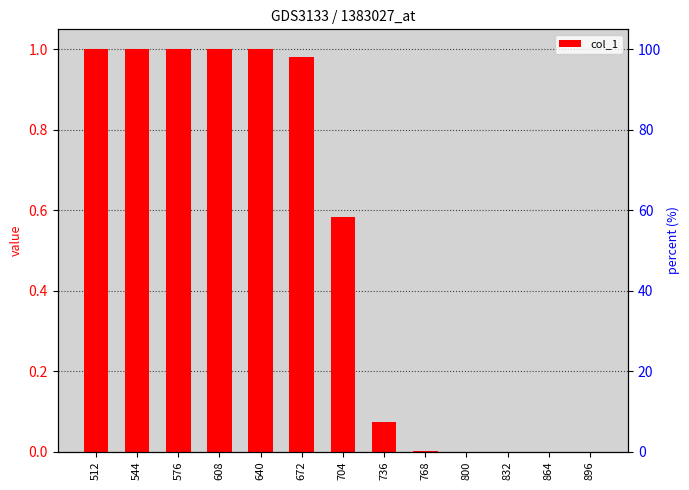

Where is the data nearest to the value 0?

800